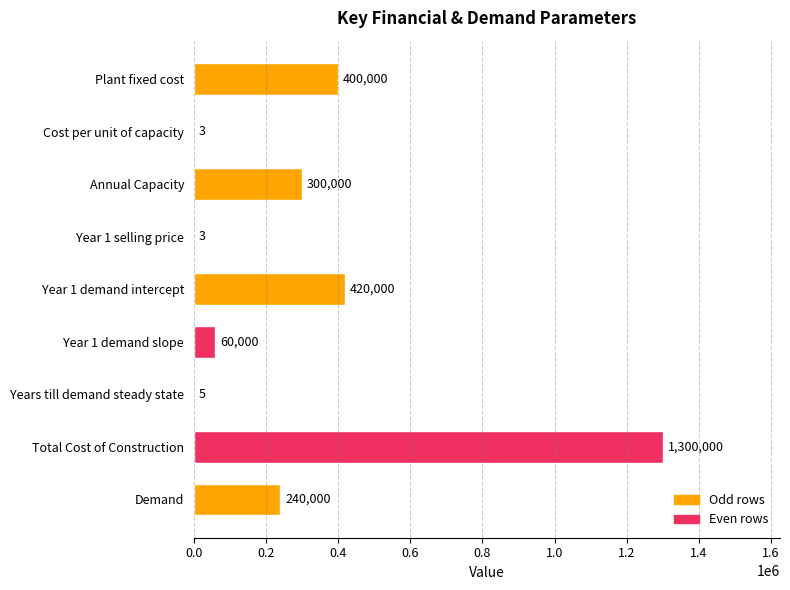

What is the sum of all values?

2720011